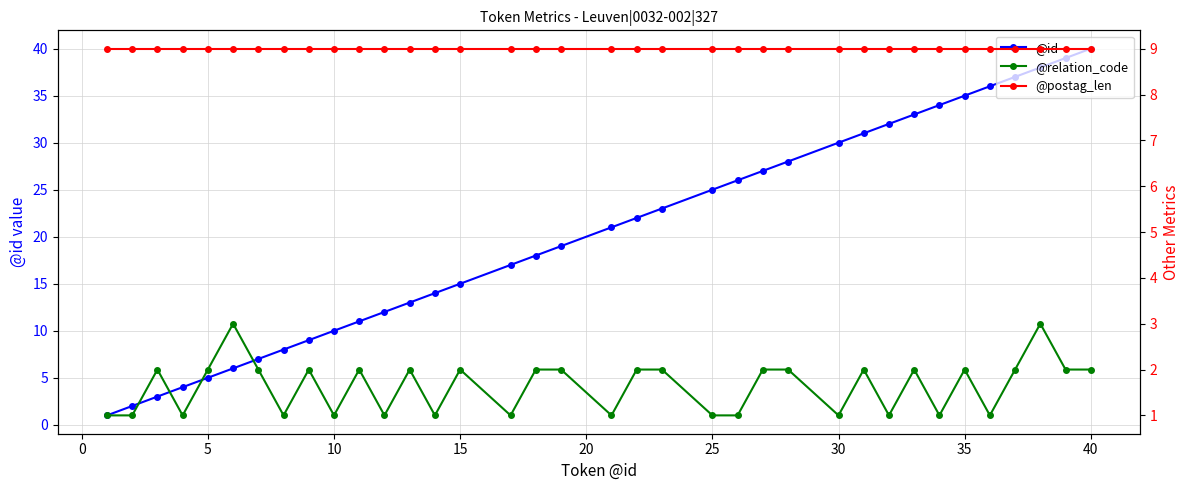

Is it true that @id equals 35 at 35?

True